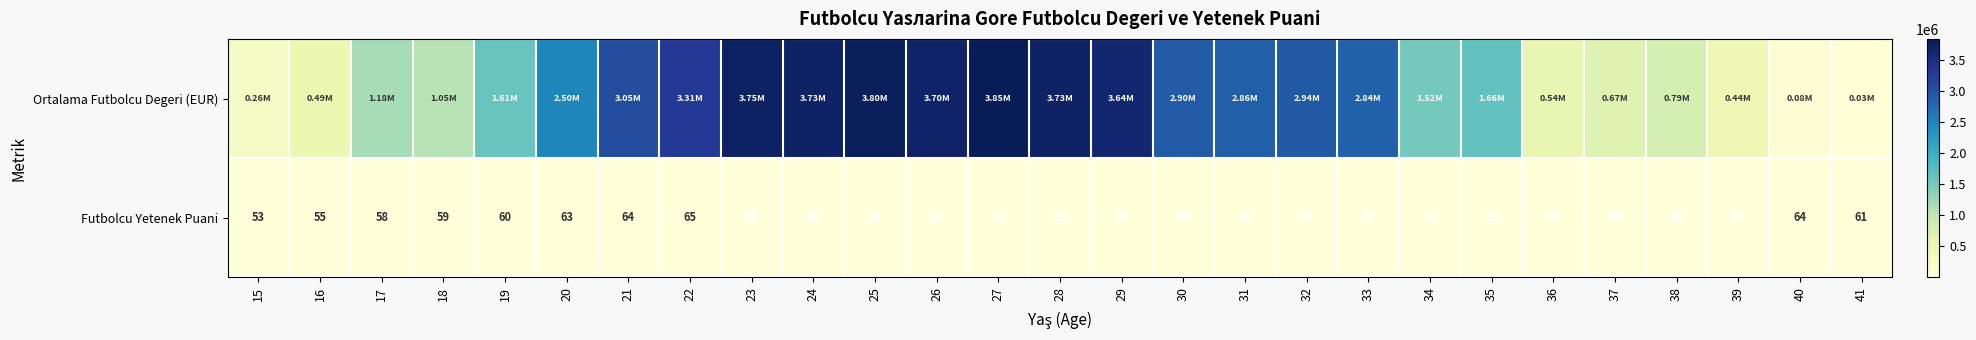

Which category has the lowest value in the Ortalama Futbolcu Degeri (EUR) series?

41